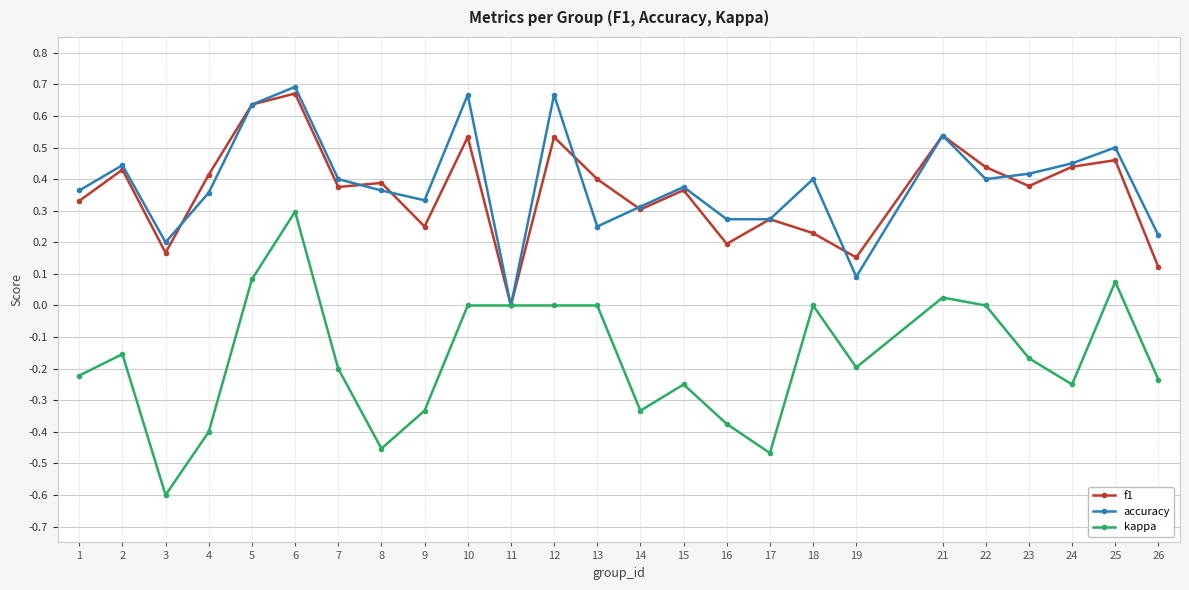

What is the sum of the f1 values at 5 and 23?

1.0